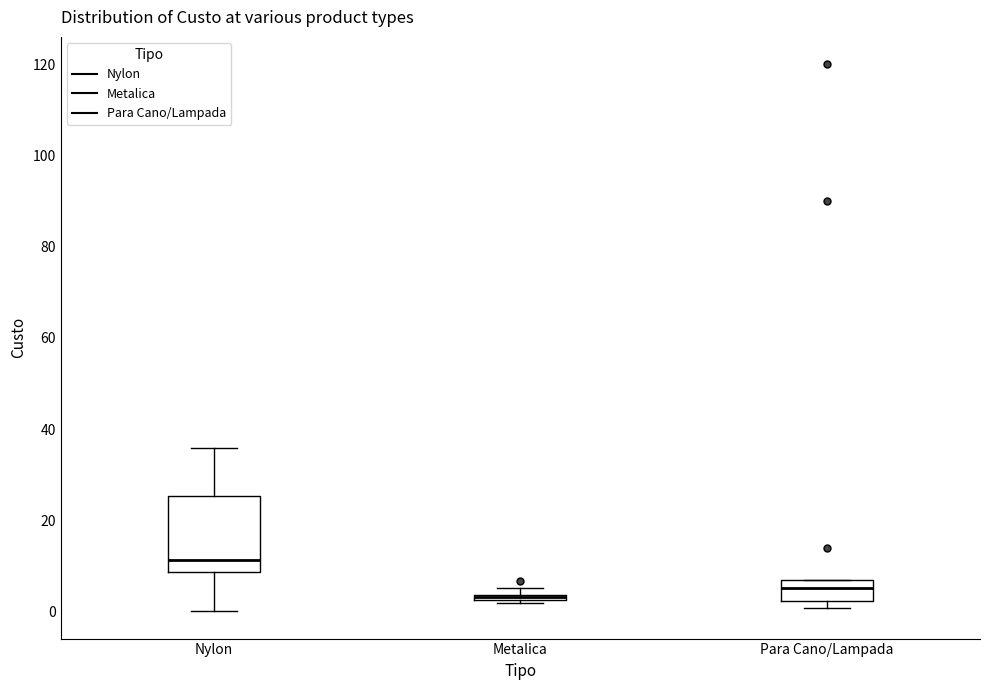

Which box is the tallest, from its lower edge to its upper edge?

Nylon